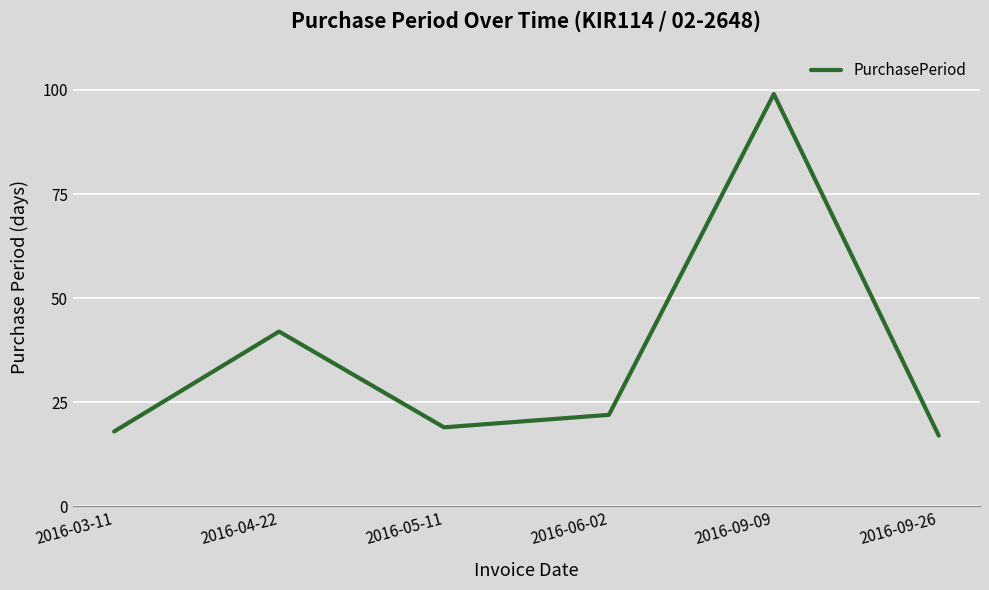

Which label corresponds to the smallest value in the chart?

2016-09-26